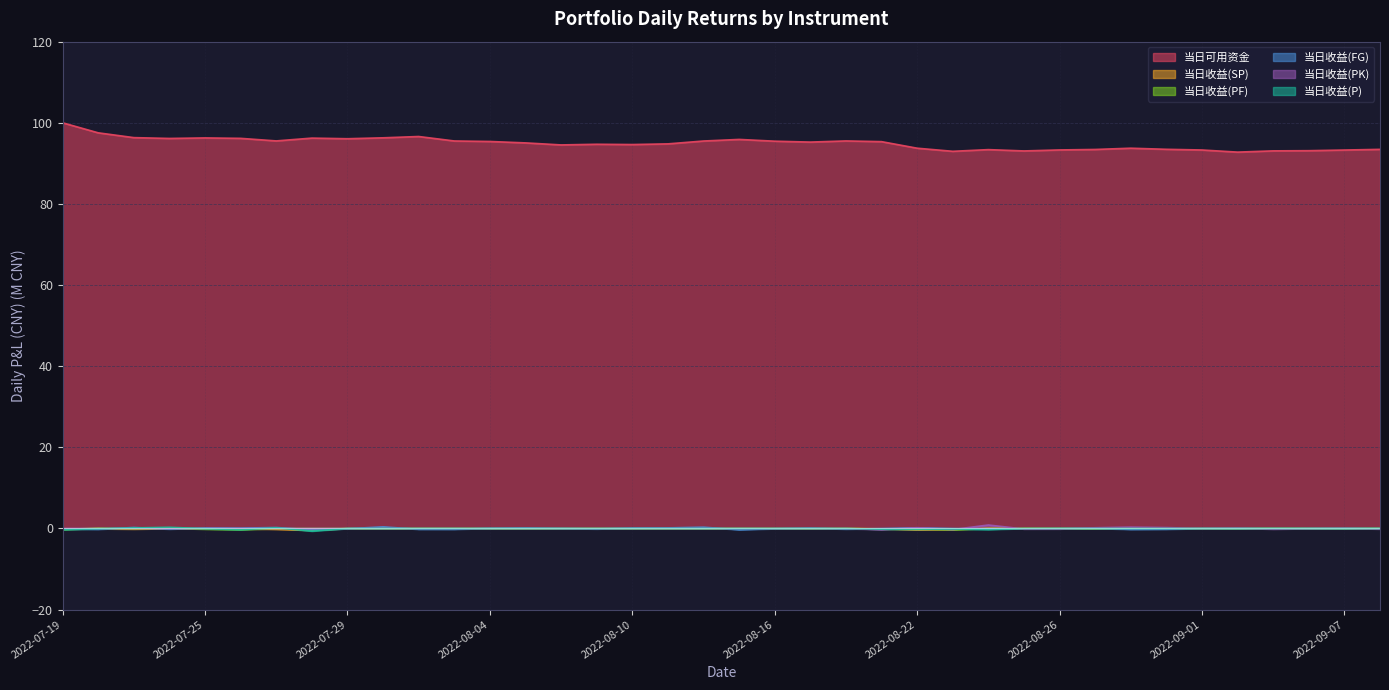

Rank the series by their maximum value, from highest to lowest.

当日可用资金, 当日收益(PK), 当日收益(FG), 当日收益(P), 当日收益(PF), 当日收益(SP)